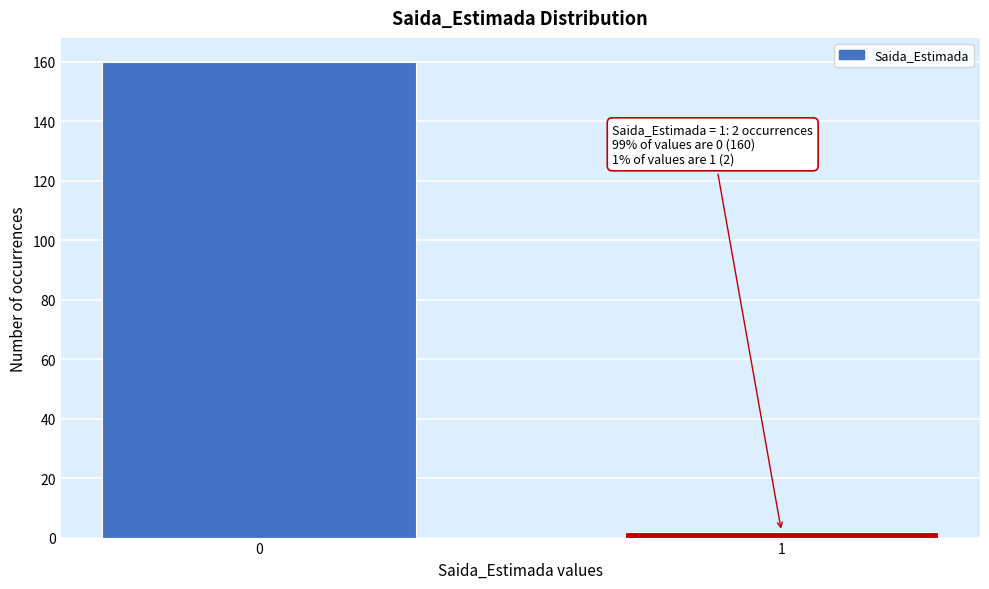

Reading left to right, list all the values displayed in this chart.

0=160	1=2